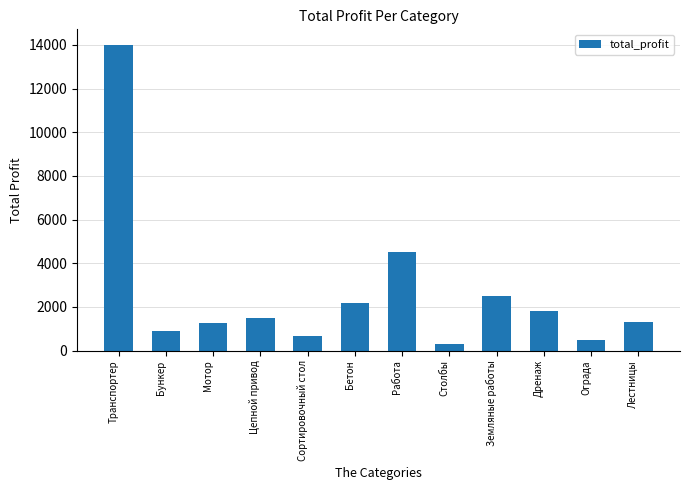

What is the smallest value displayed?

300